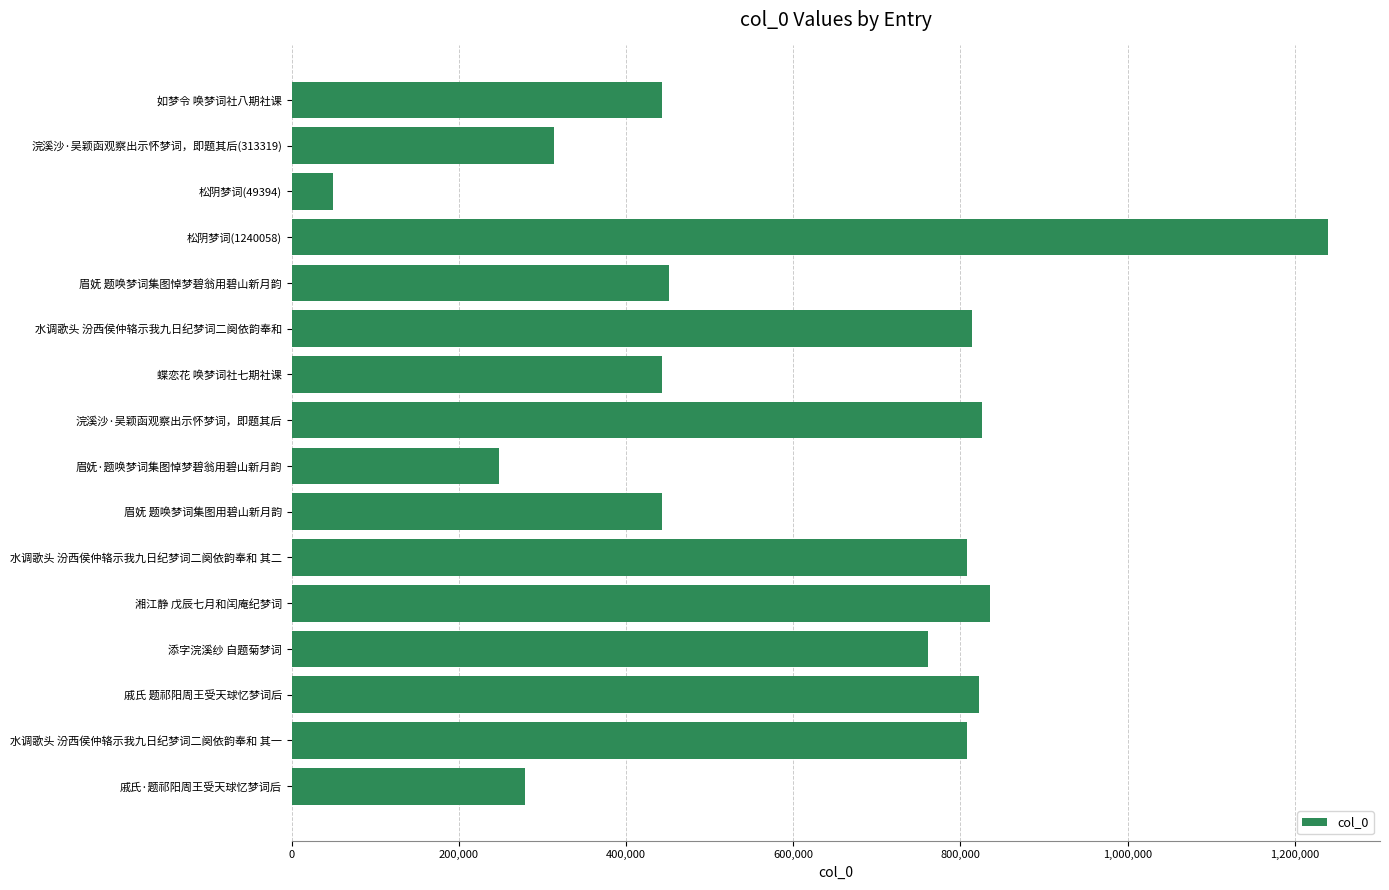

Which has a higher value, 水调歌头 汾西侯仲辂示我九日纪梦词二阕依韵奉和 其一 or 松阴梦词(1240058)?

松阴梦词(1240058)